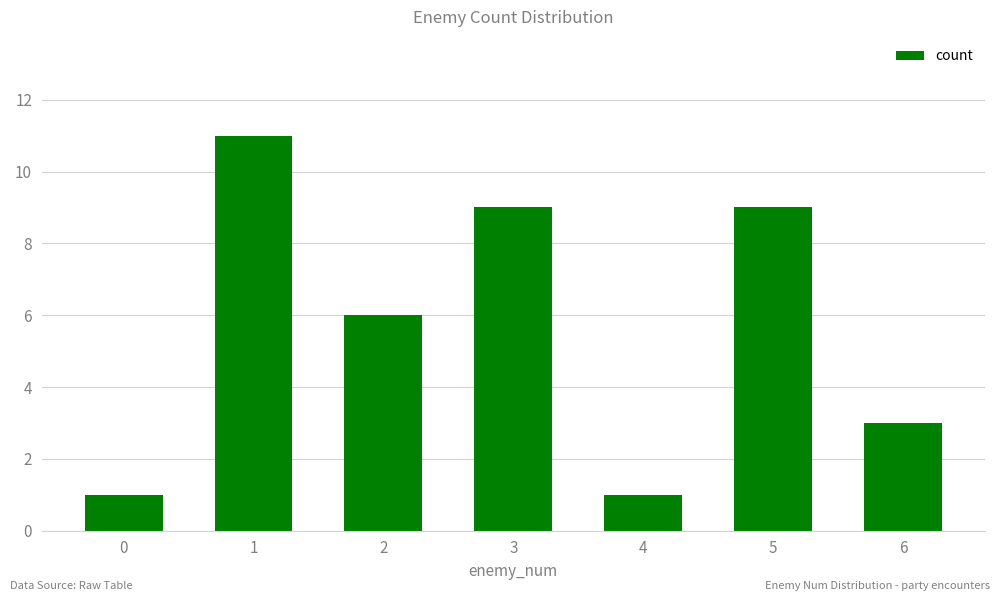

Where is the data nearest to the value 6?

2